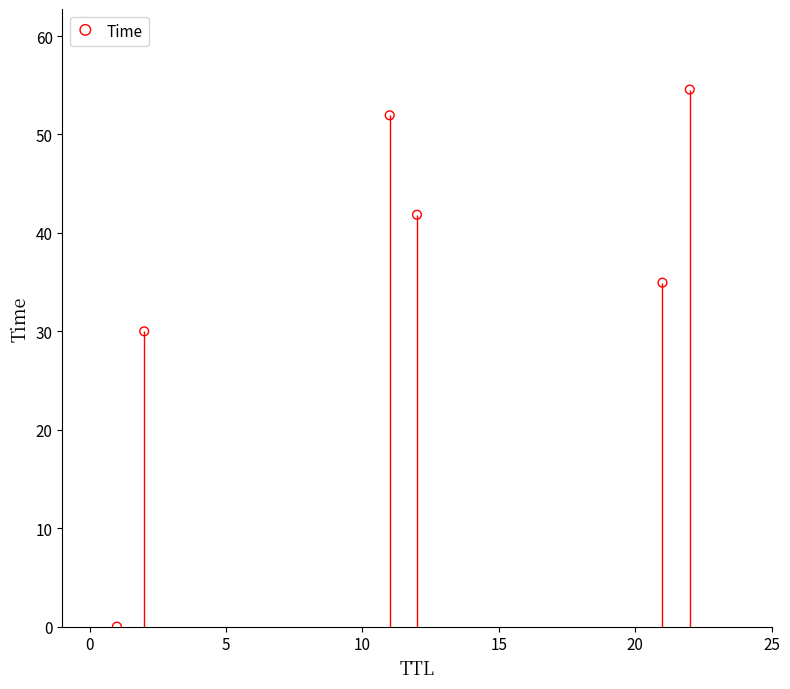

What is the average Y value?

35.6